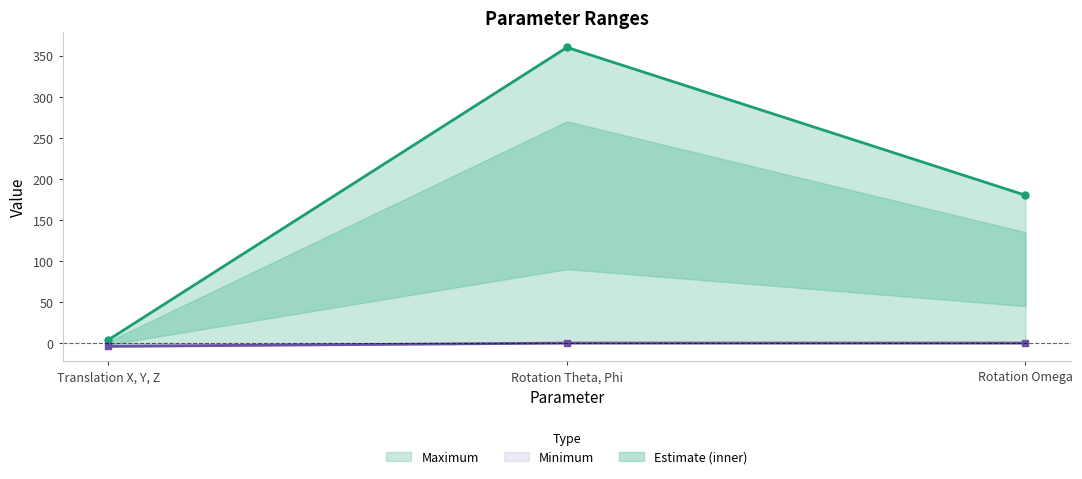

What is the highest value of the Maximum series?

360